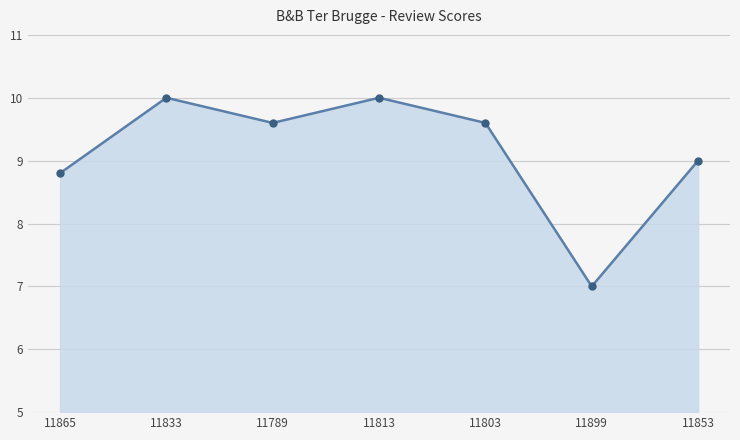

What is the label of the 1st point from the right?

11853